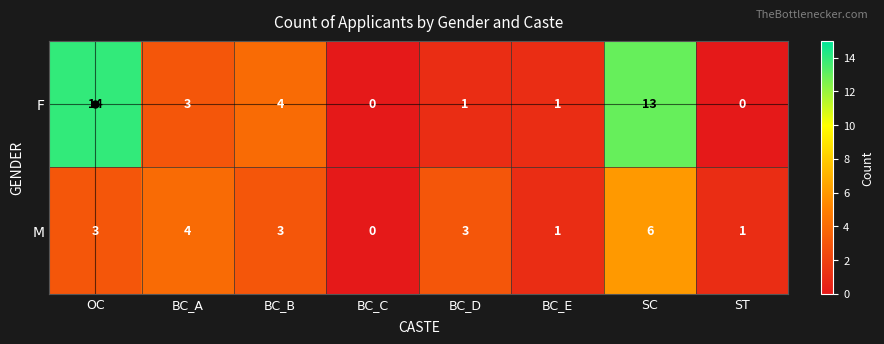

Which series has the widest spread of values?

F